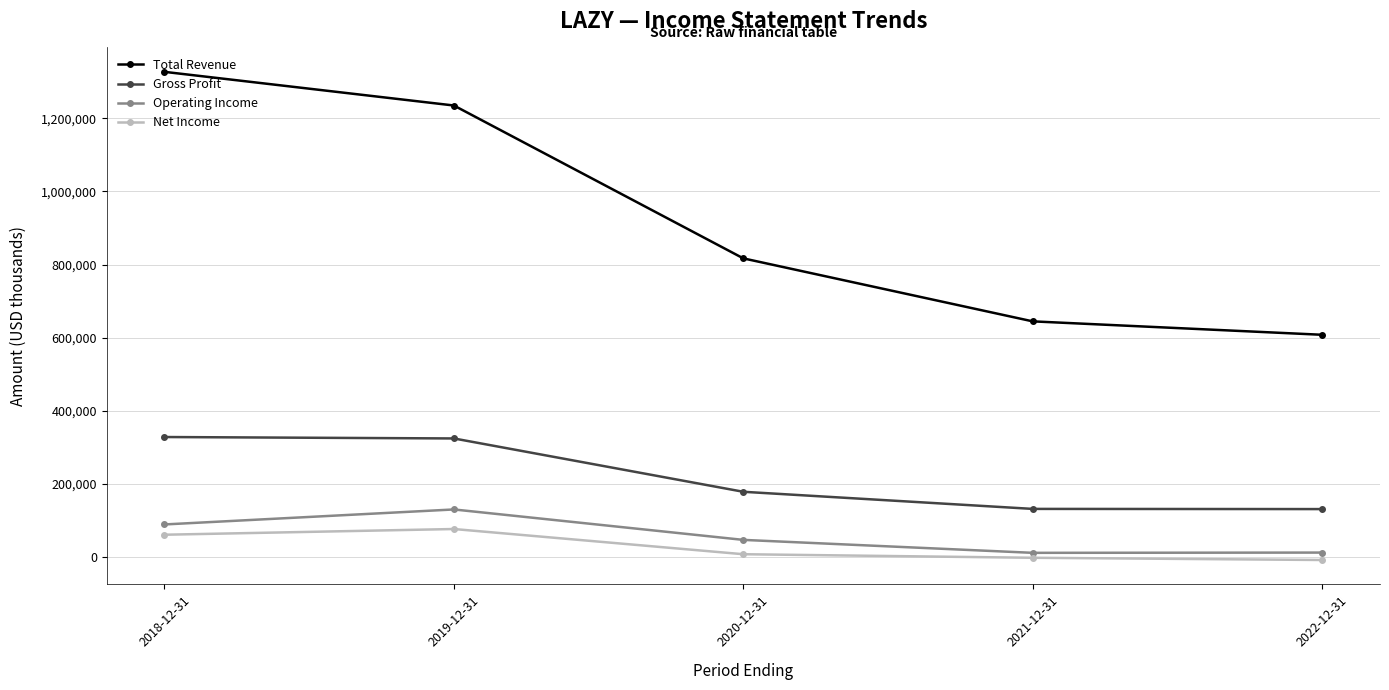

Does the chart have visible grid lines?

Yes